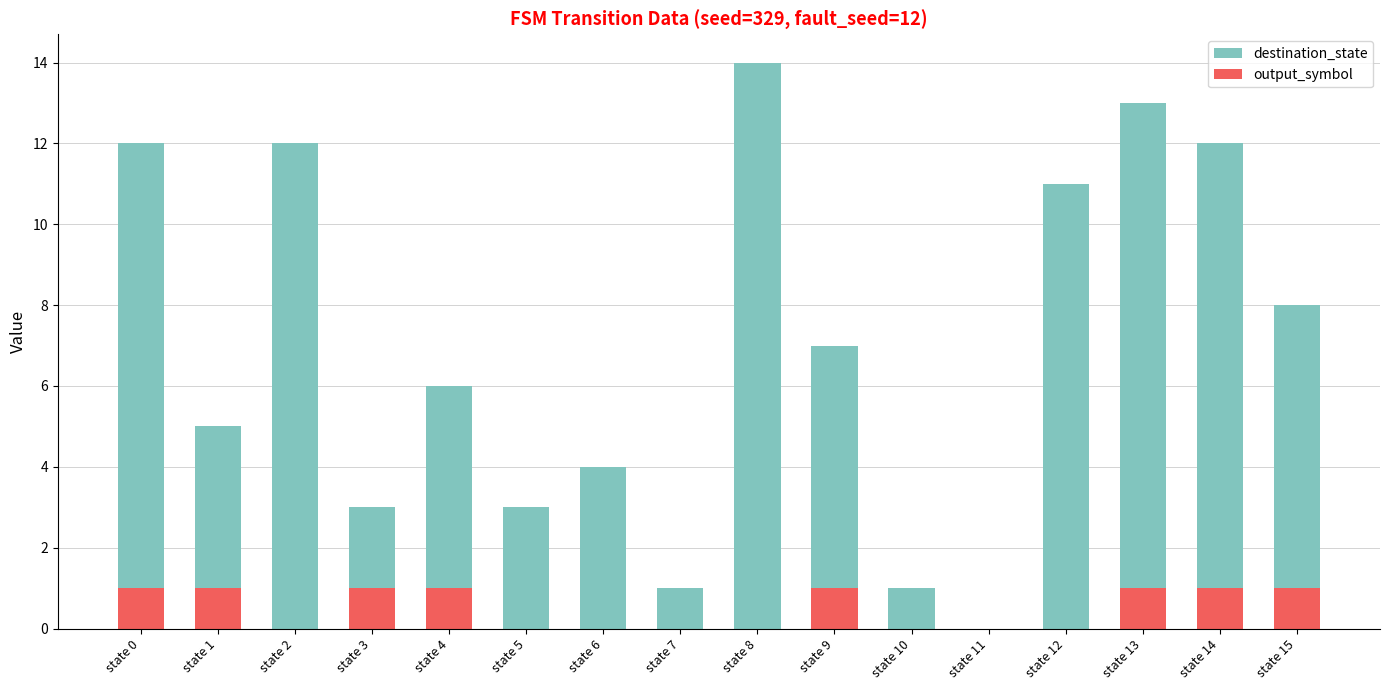

List the series in order of their overall mean, highest first.

destination_state, output_symbol